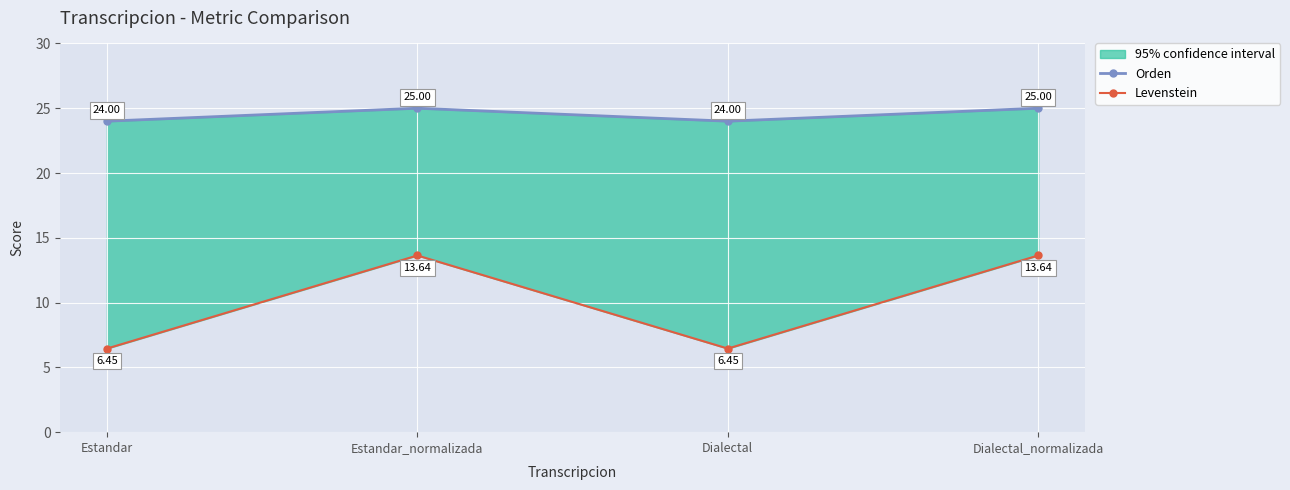

Which series changed the most between Estandar and Dialectal?

Orden